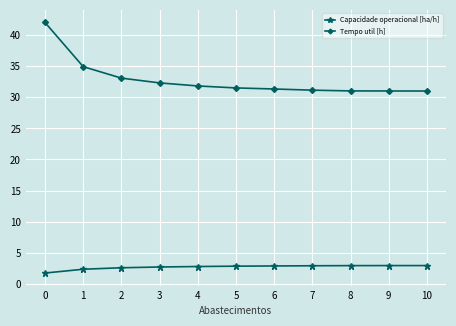

True or false: Tempo util [h] and Capacidade operacional [ha/h] cross at least once.

False